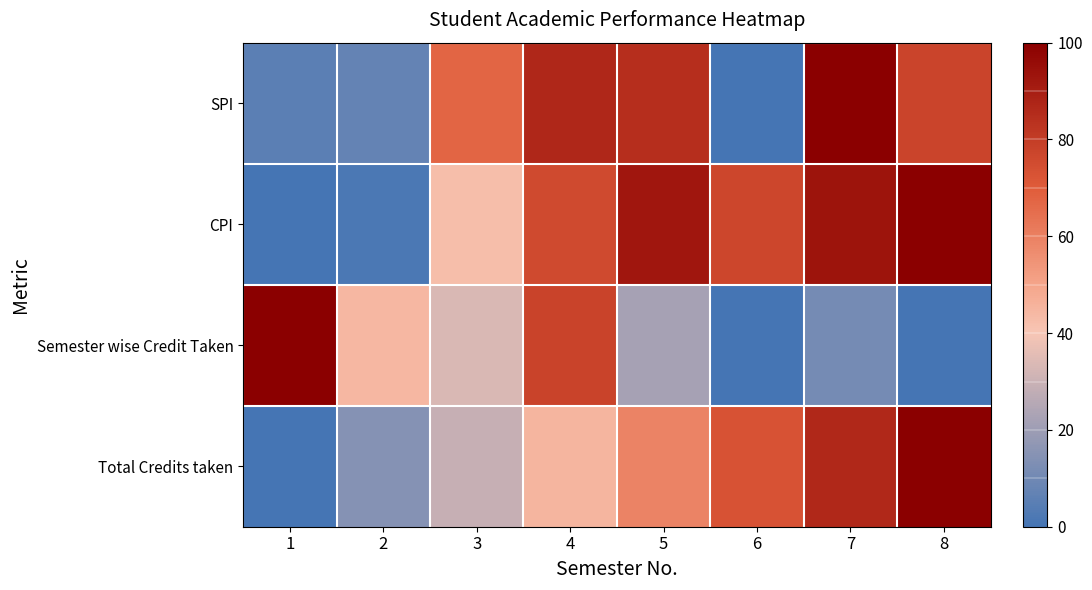

At 2, list the series in order from largest to smallest.

Semester wise Credit Taken, Total Credits taken, SPI, CPI